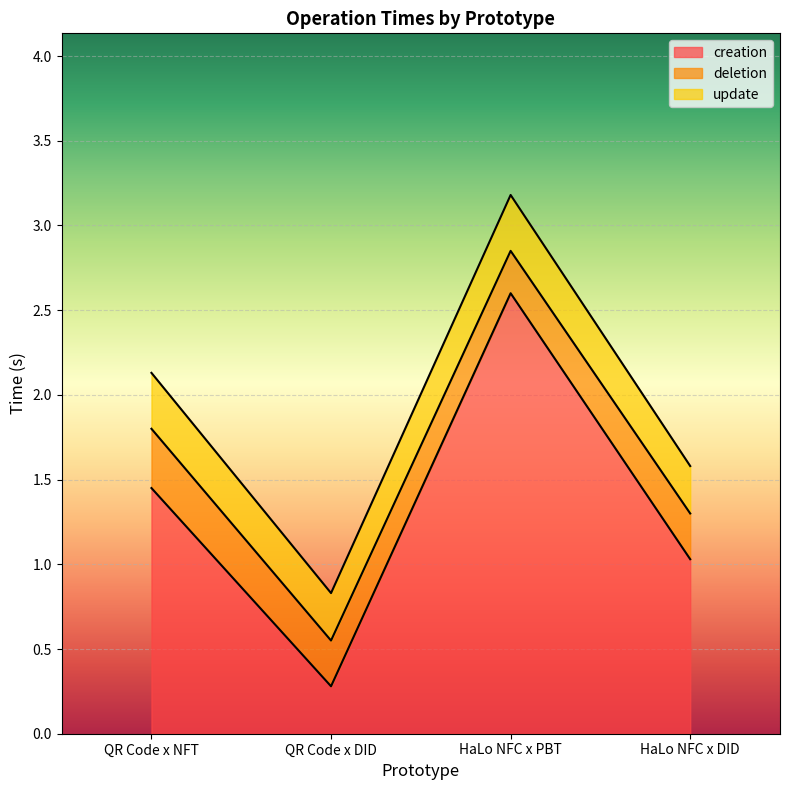

What is the difference between the creation values at HaLo NFC x PBT and QR Code x DID?

2.3